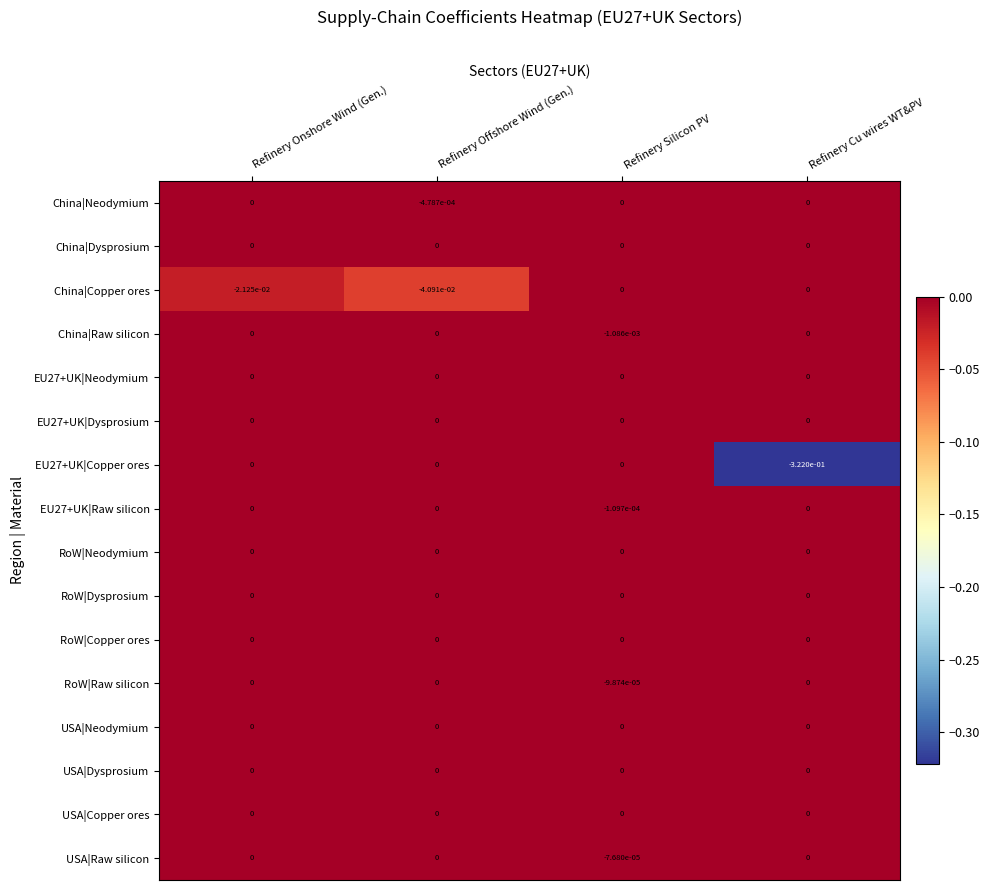

At which category is the sum across all series the highest?

Refinery Silicon PV